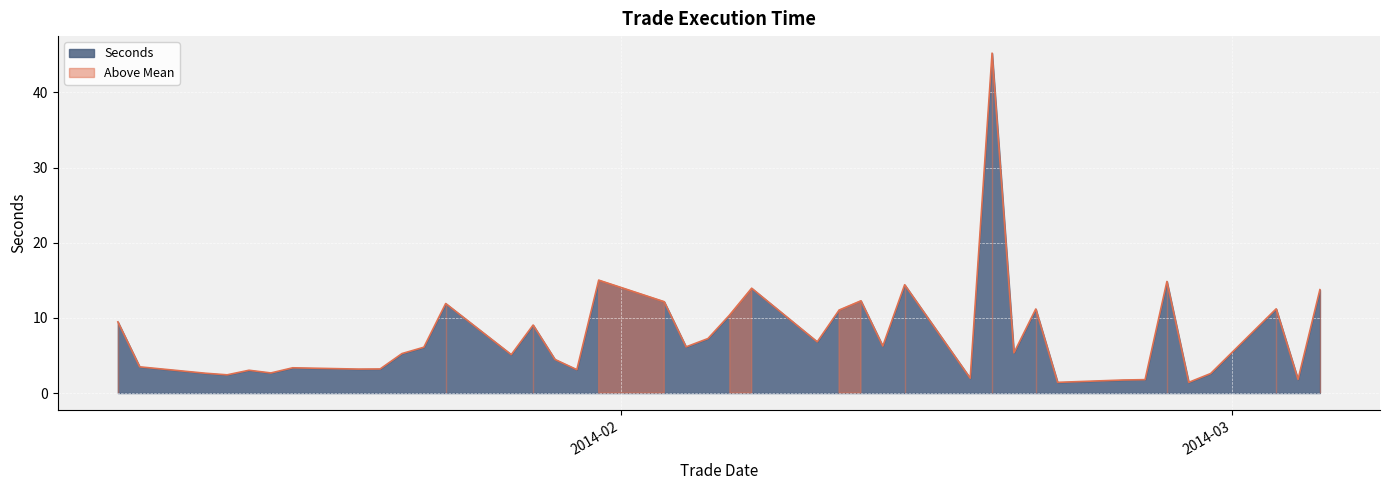

What is the label of the 2nd point from the right?

2014-03-04